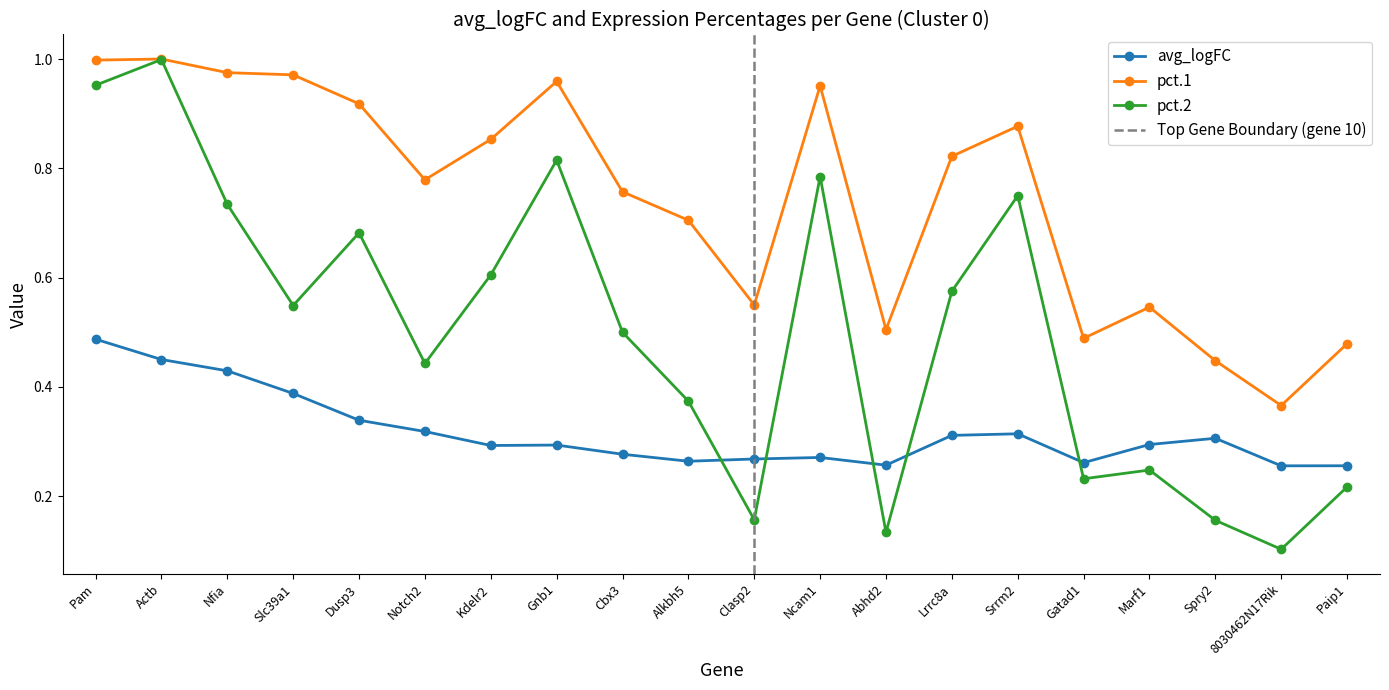

What is the label of the 1st point from the left?

Pam